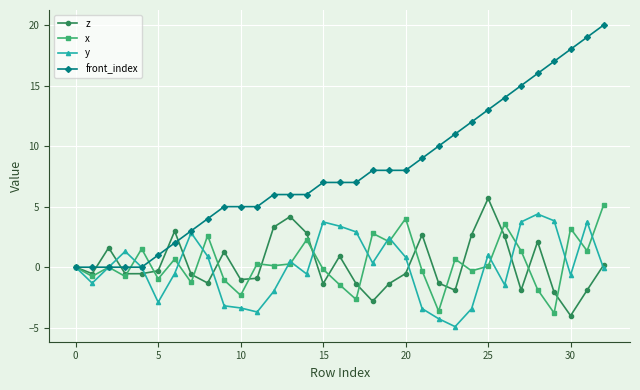

In y, how many points are lower than both neighbors (excluding endpoints)?

8